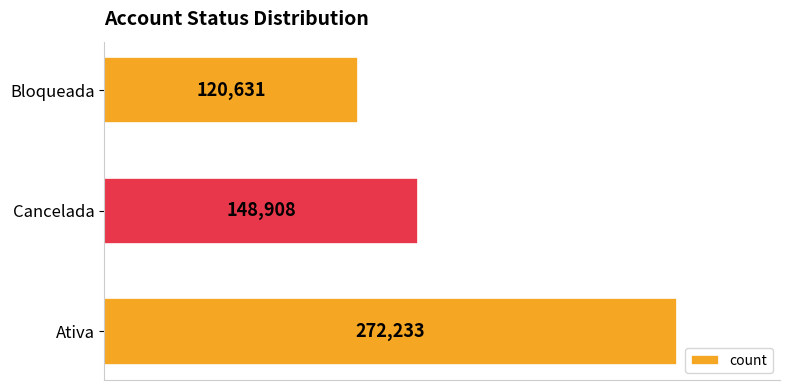

Rank the categories by value from highest to lowest.

Ativa, Cancelada, Bloqueada